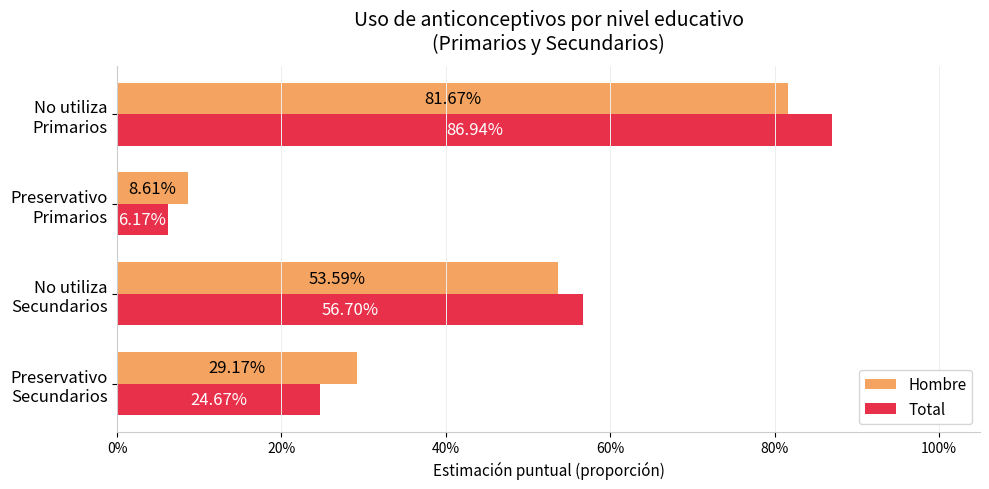

What is the value of the Hombre bar at the 2nd from the left?

0.5